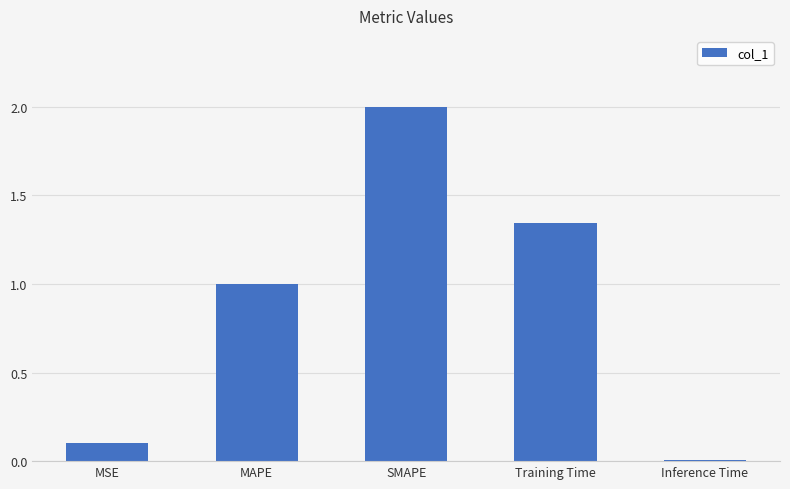

What is the label of the 4th bar from the left?

Training Time